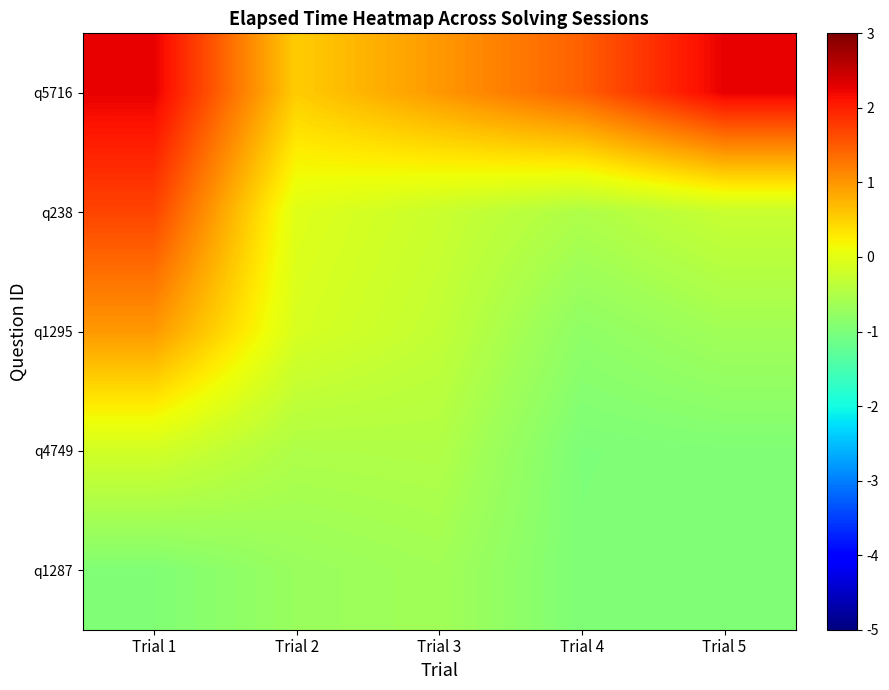

What is the spread (max minus min) of values at Trial 5?

3.2